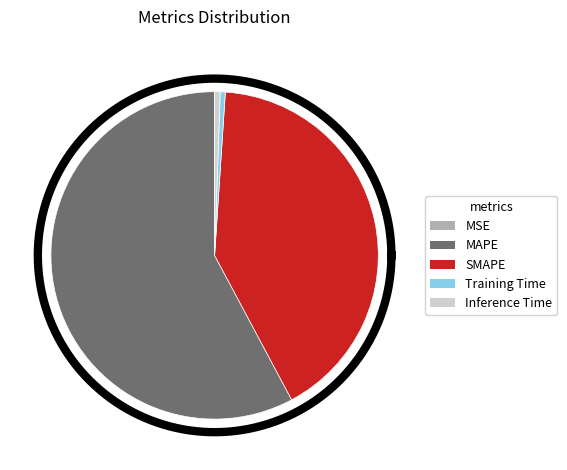

How many segments does this pie chart have?

5